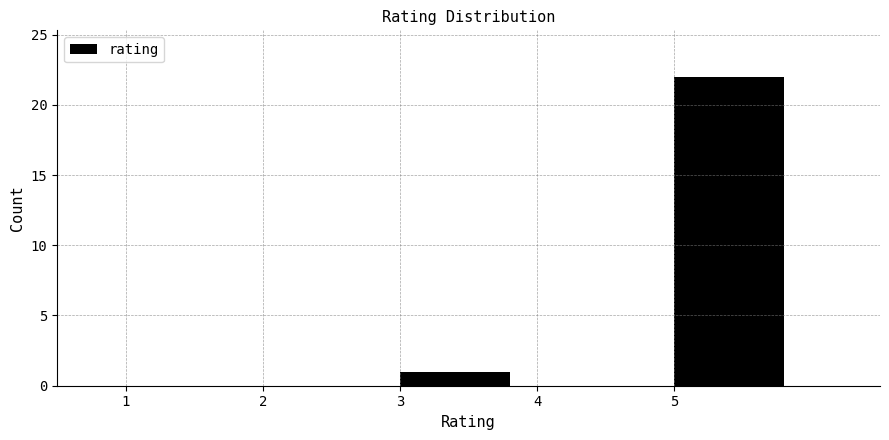

Reading left to right, list every bar in this chart as the range it spans on the x-axis followed by its height. The values are not printed on the chart, so give them approximately, as read against the axis.

1 to 2: 0
2 to 3: 0
3 to 4: 1
4 to 5: 0
5 to 6: 22